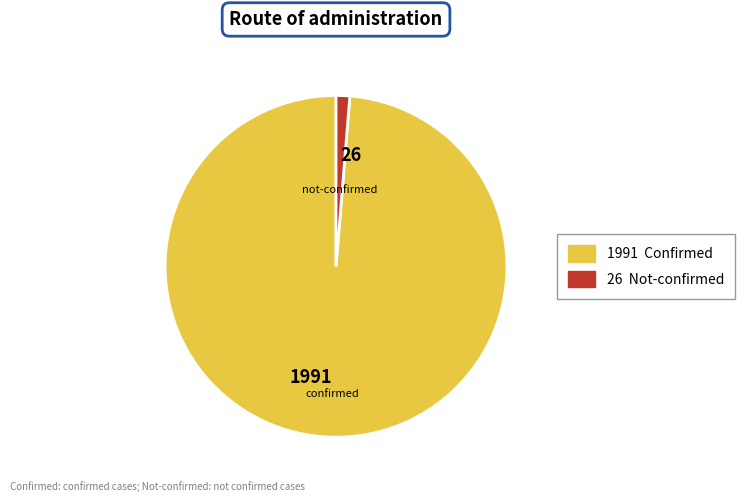

Rank the categories by value from lowest to highest.

26, 1991